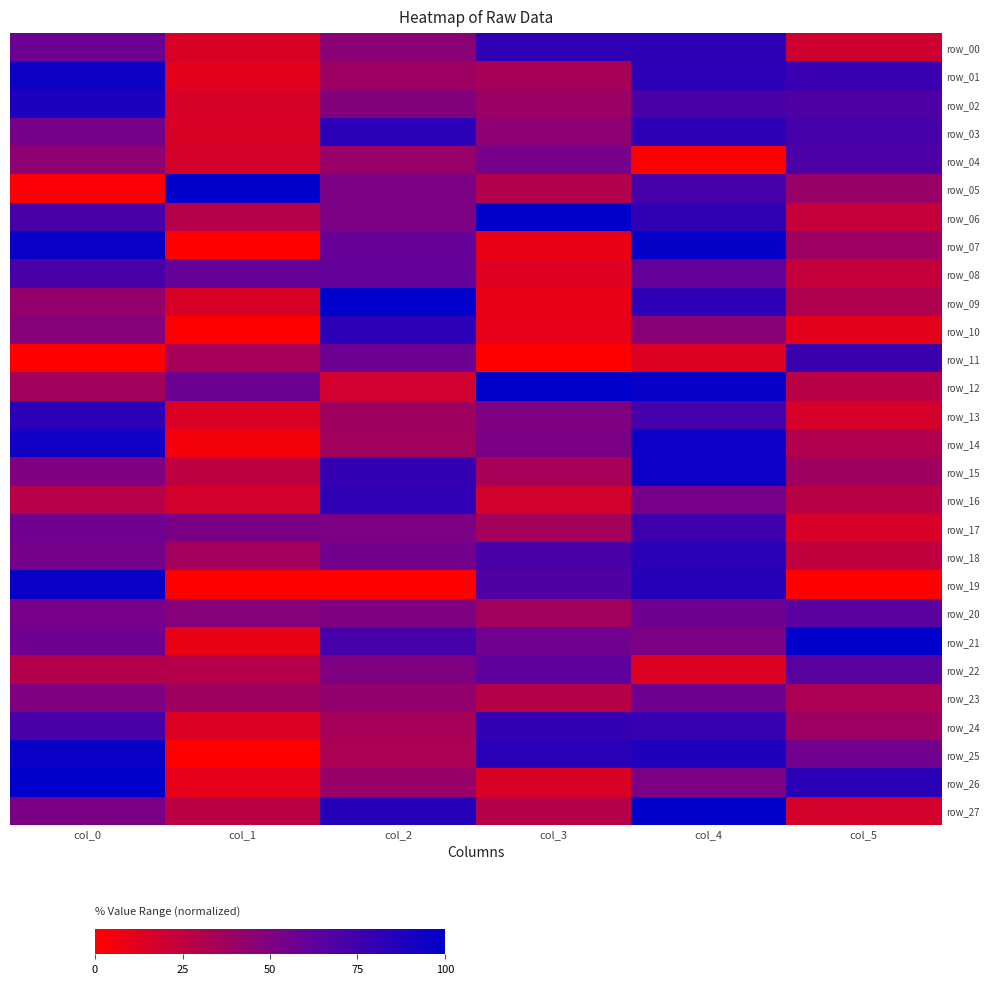

Which series changed the most between col_4 and col_5?

row_19